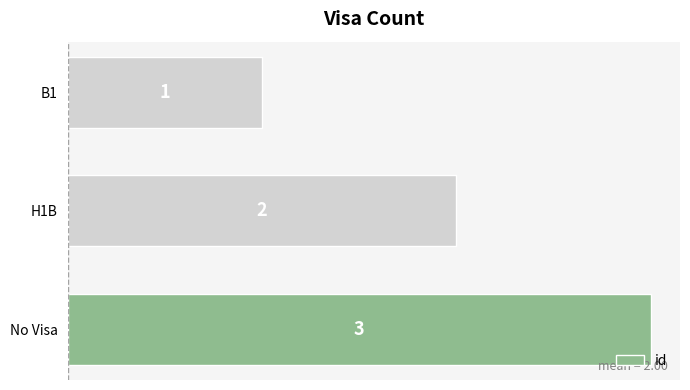

Count the values in the range 1 to 3.

3